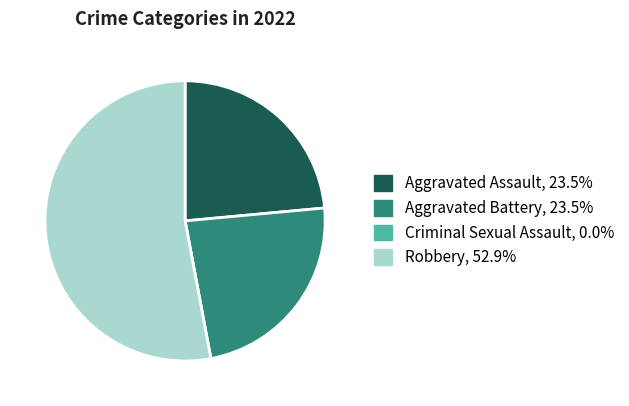

Which has a higher value, Robbery or Aggravated Assault?

Robbery